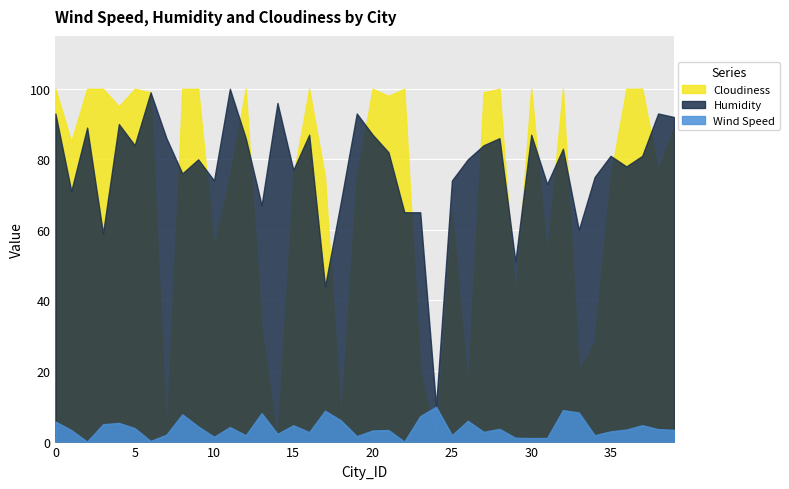

What is the difference between the maximum and minimum values in the Wind Speed series?

9.9